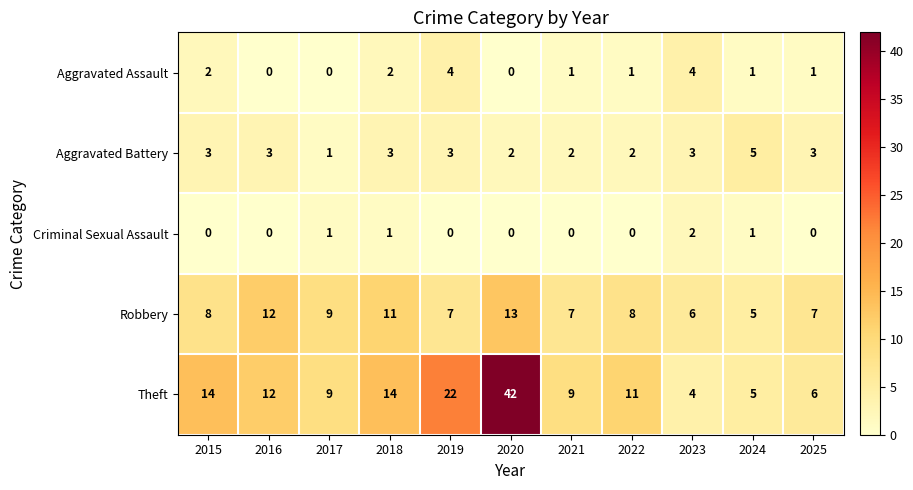

Is the value of Criminal Sexual Assault at 2019 greater than the value of Aggravated Battery at 2016?

No